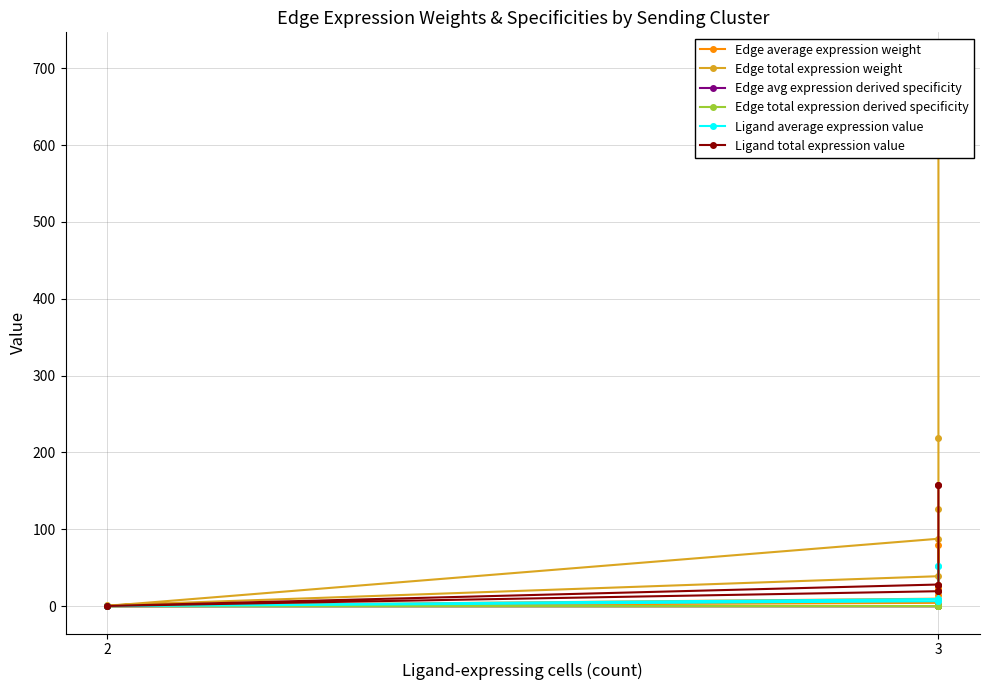

Which series has the largest total across all categories?

Edge total expression weight